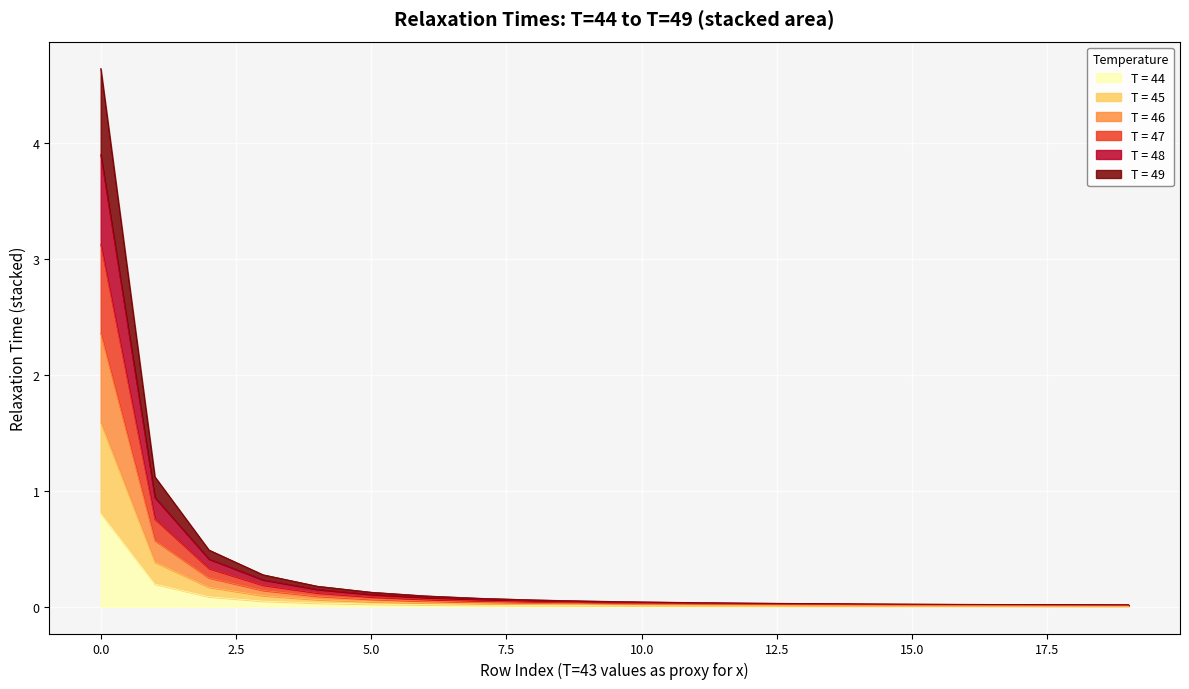

Rank the series by their maximum value, from lowest to highest.

T = 44, T = 49, T = 46, T = 45, T = 48, T = 47